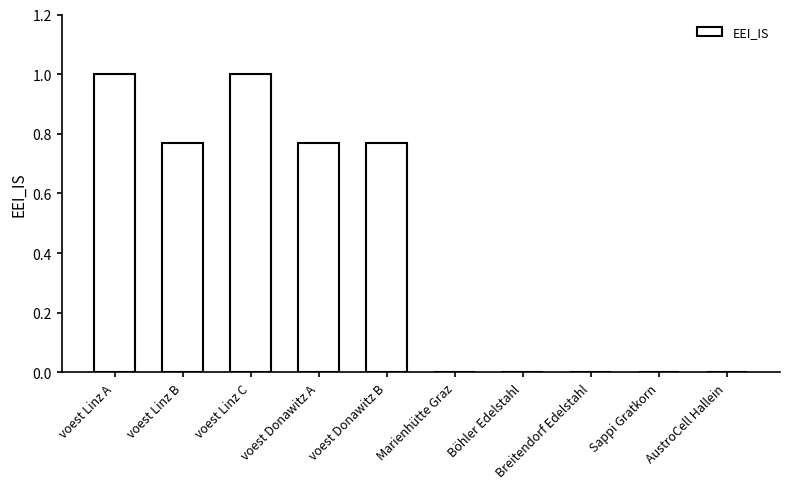

True or false: the data shows 0.0 at AustroCell Hallein.

True